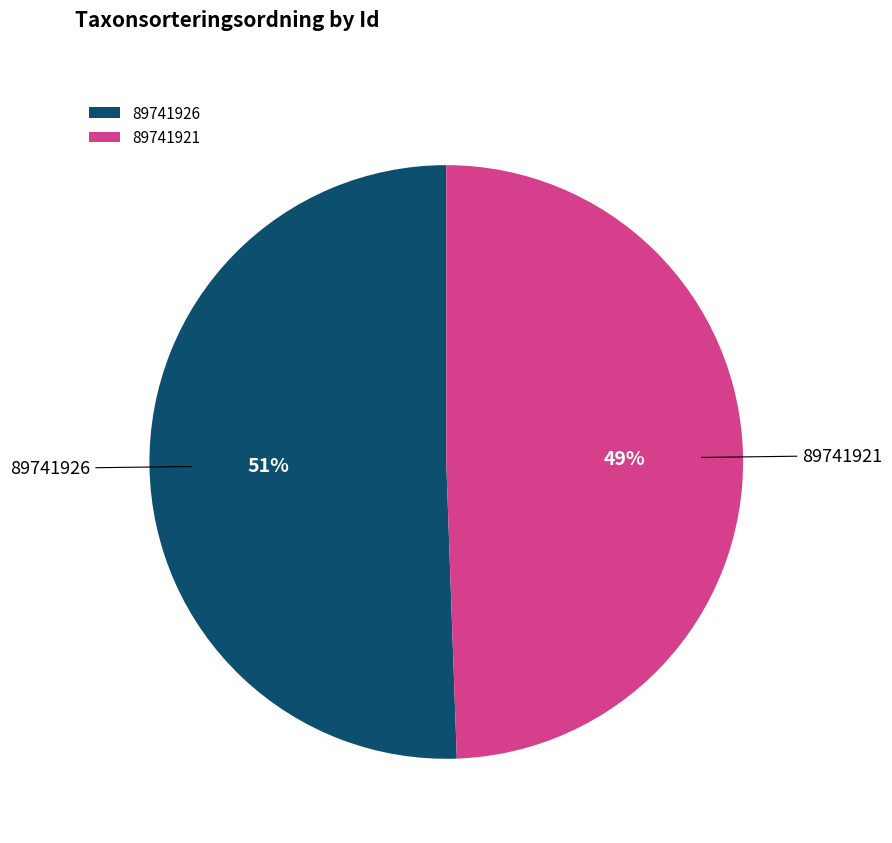

Count the number of slices in the pie.

2